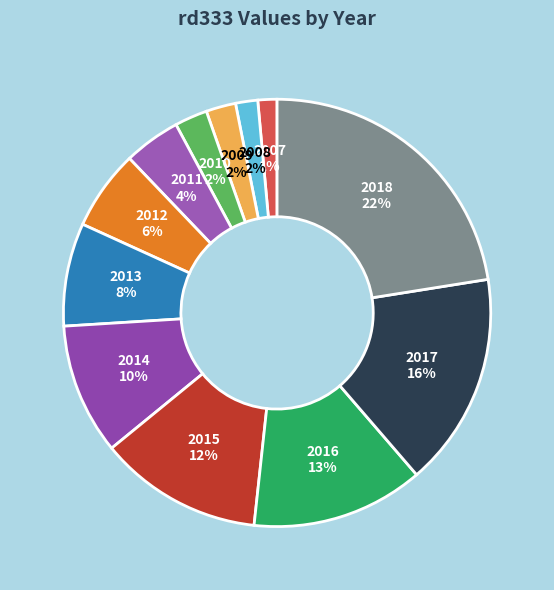

To the nearest percent, what is the difference between the largest and smallest slice percentages?

21%